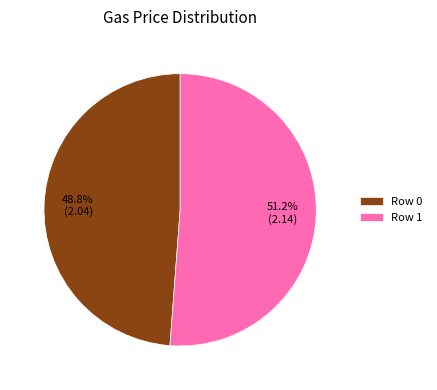

Is Row 1 the majority of the pie?

Yes